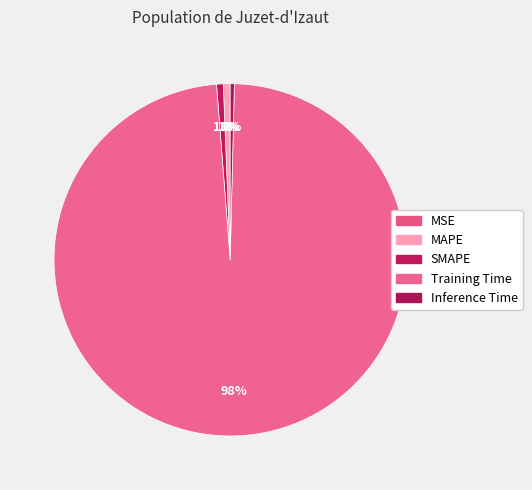

How many segments does this pie chart have?

5